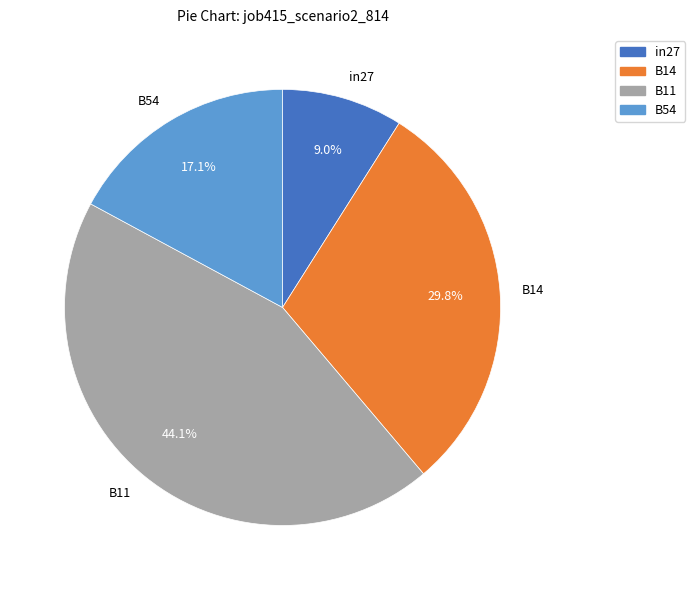

To the nearest percent, what is the average slice percentage?

25%